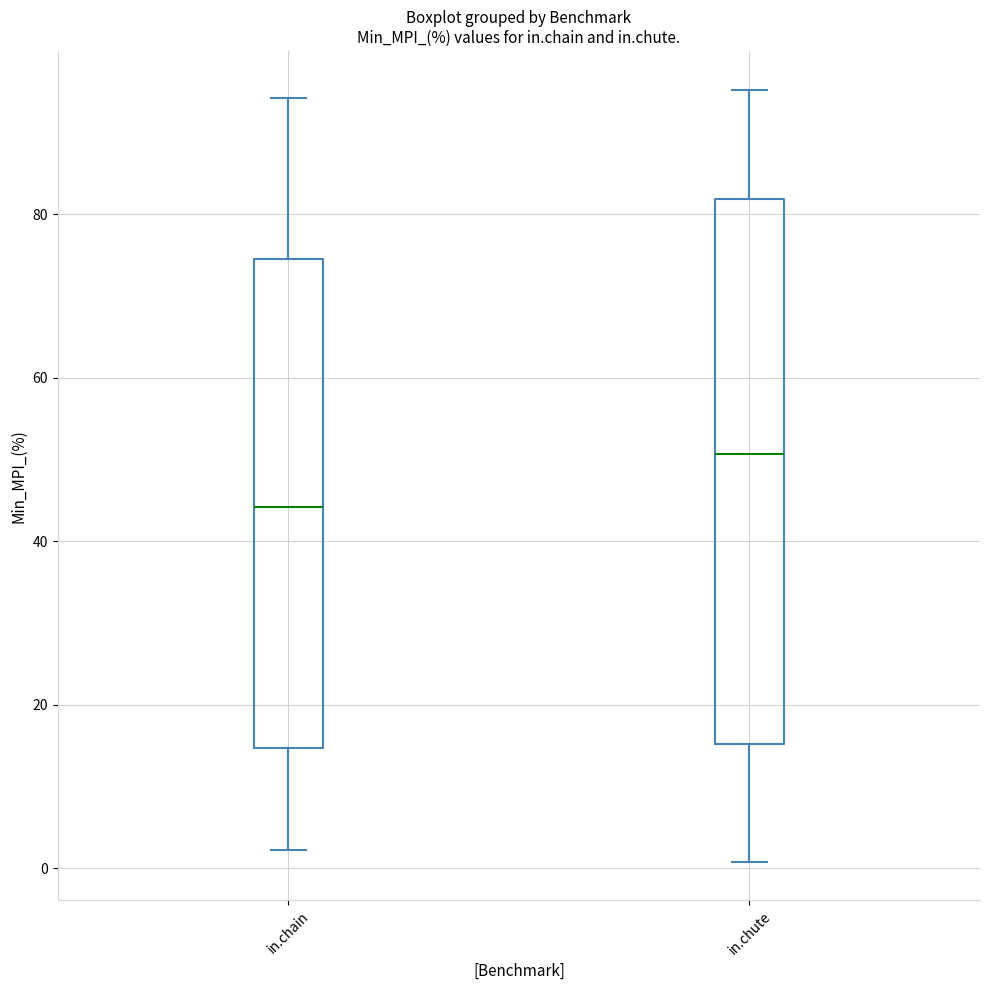

Reading left to right, read every box against the y-axis: the position of its median line, the range the box covers, and the ends of its whiskers. The values are not printed on the chart, so give them approximately, as read against the axis.

in.chain: median 44, box 14 to 74, whiskers 2 to 94
in.chute: median 50, box 16 to 82, whiskers 0 to 96